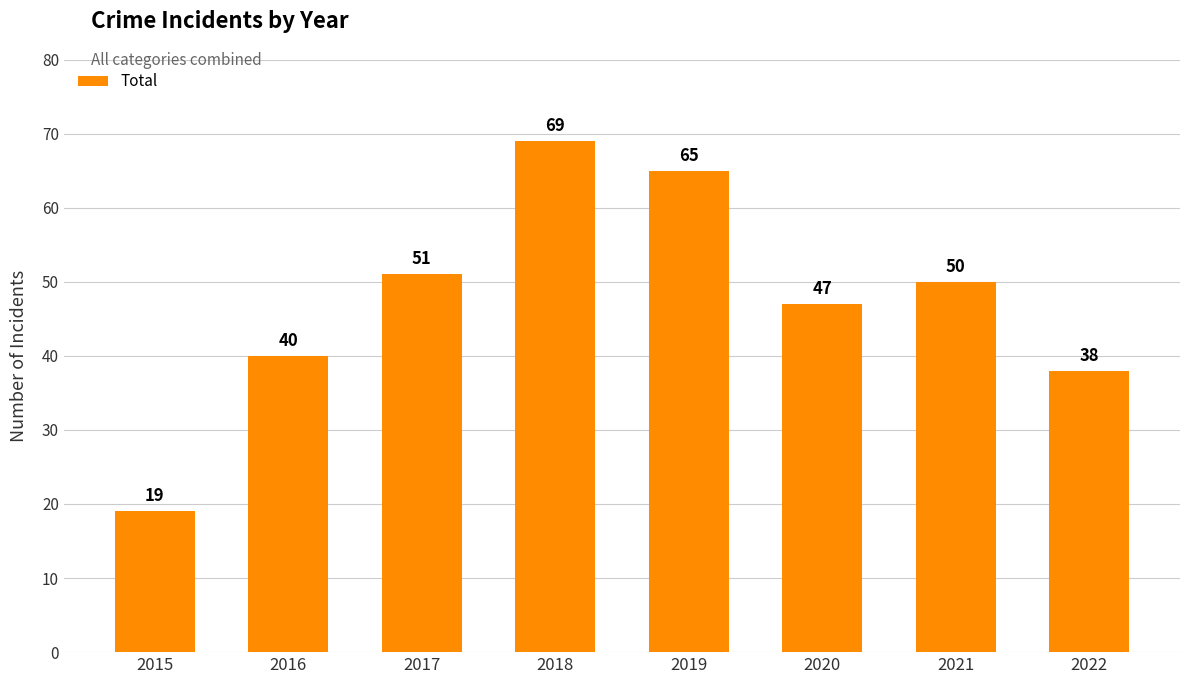

List the labels in order of value, smallest first.

2015, 2022, 2016, 2020, 2021, 2017, 2019, 2018